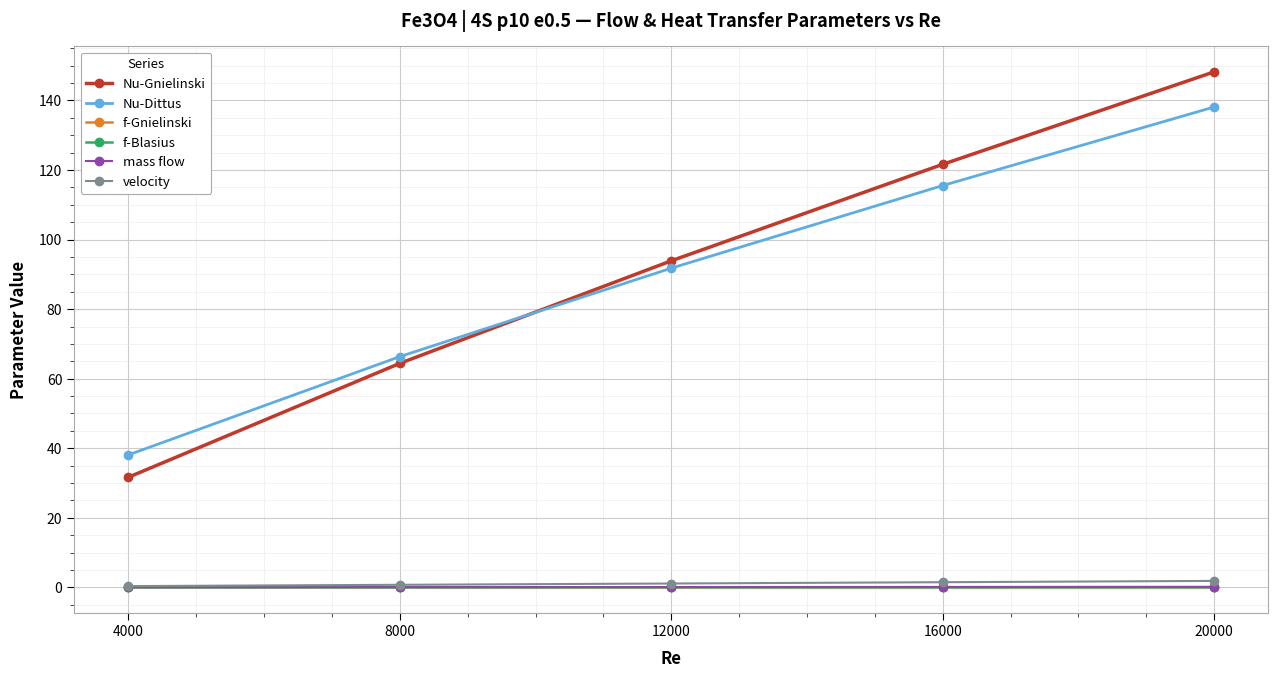

Which series changed the most between 4000 and 12000?

Nu-Gnielinski